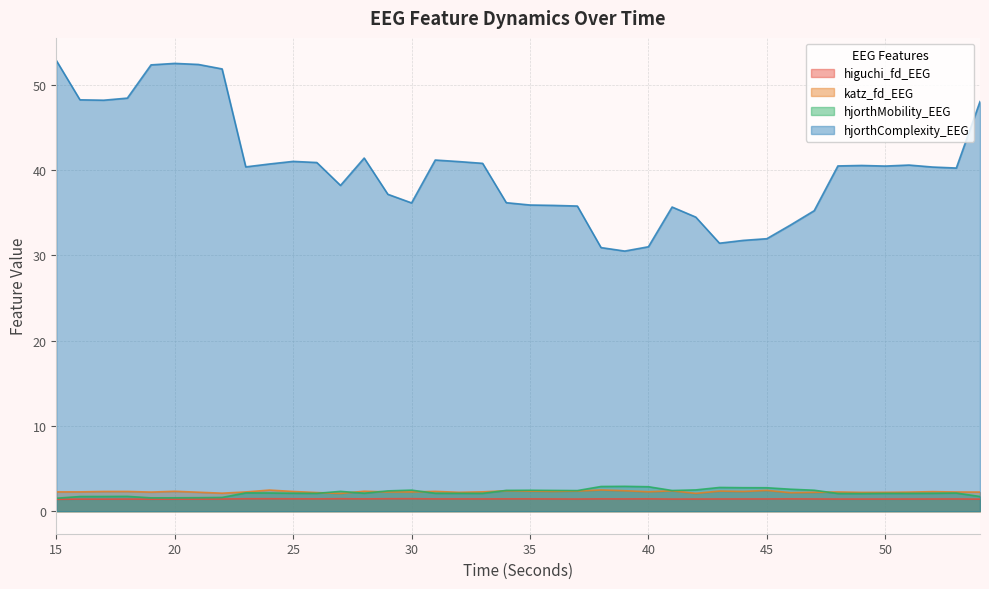

True or false: hjorthComplexity_EEG and higuchi_fd_EEG intersect in this chart.

False